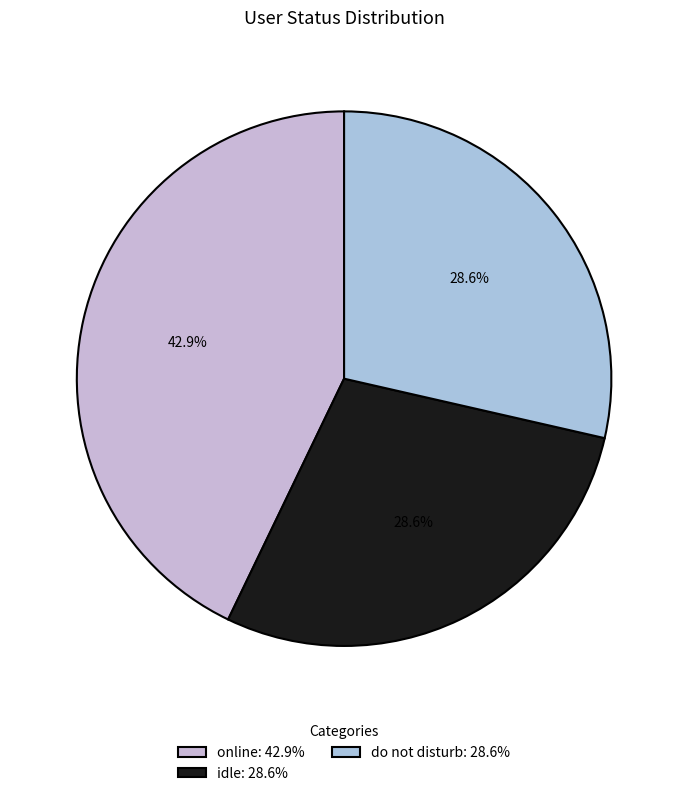

Which category has the biggest portion of the pie?

online